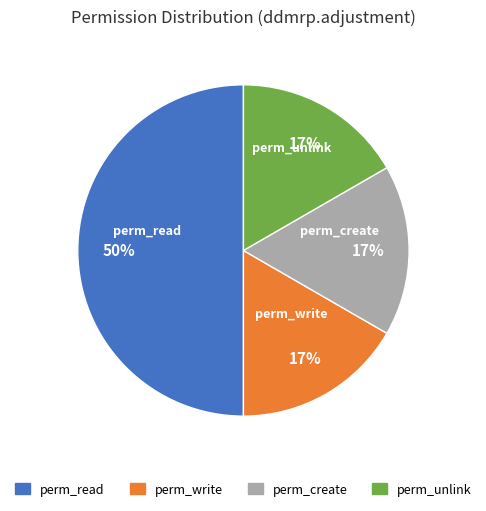

Count the number of slices in the pie.

4